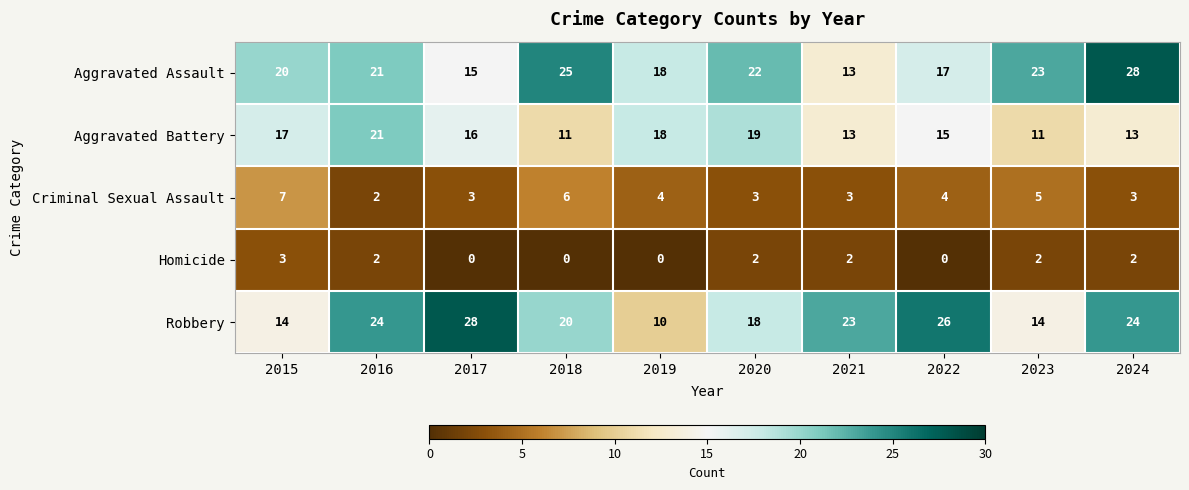

True or false: Criminal Sexual Assault has a value of 2 at 2024.

False